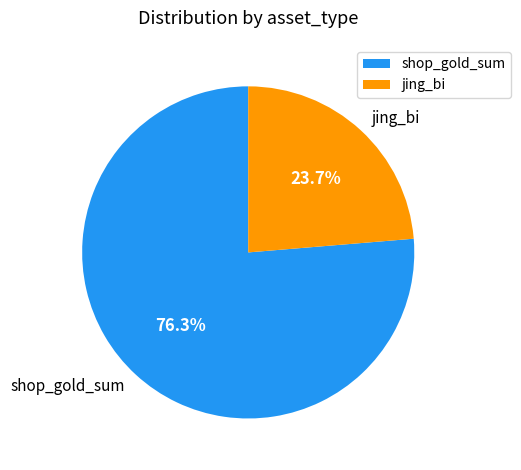

To the nearest percent, what is the average slice percentage?

50%